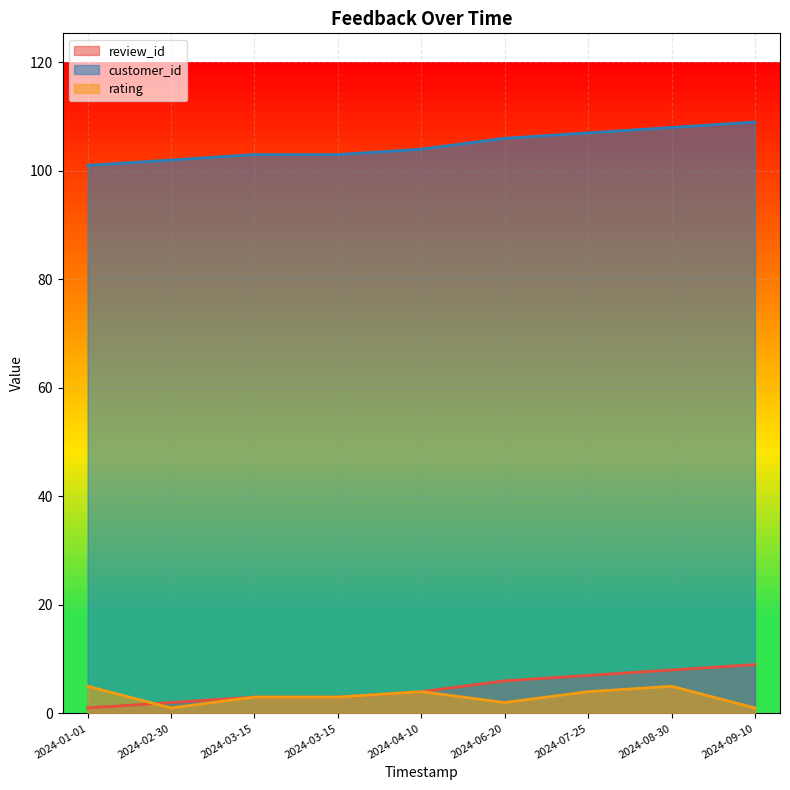

What is the spread (max minus min) of values at 2024-01-01?

100